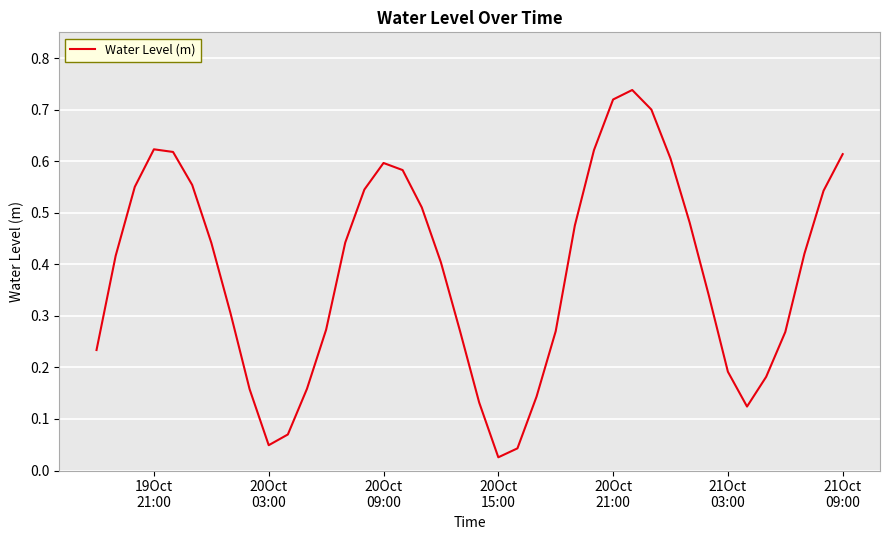

How many lines are shown in the chart?

1